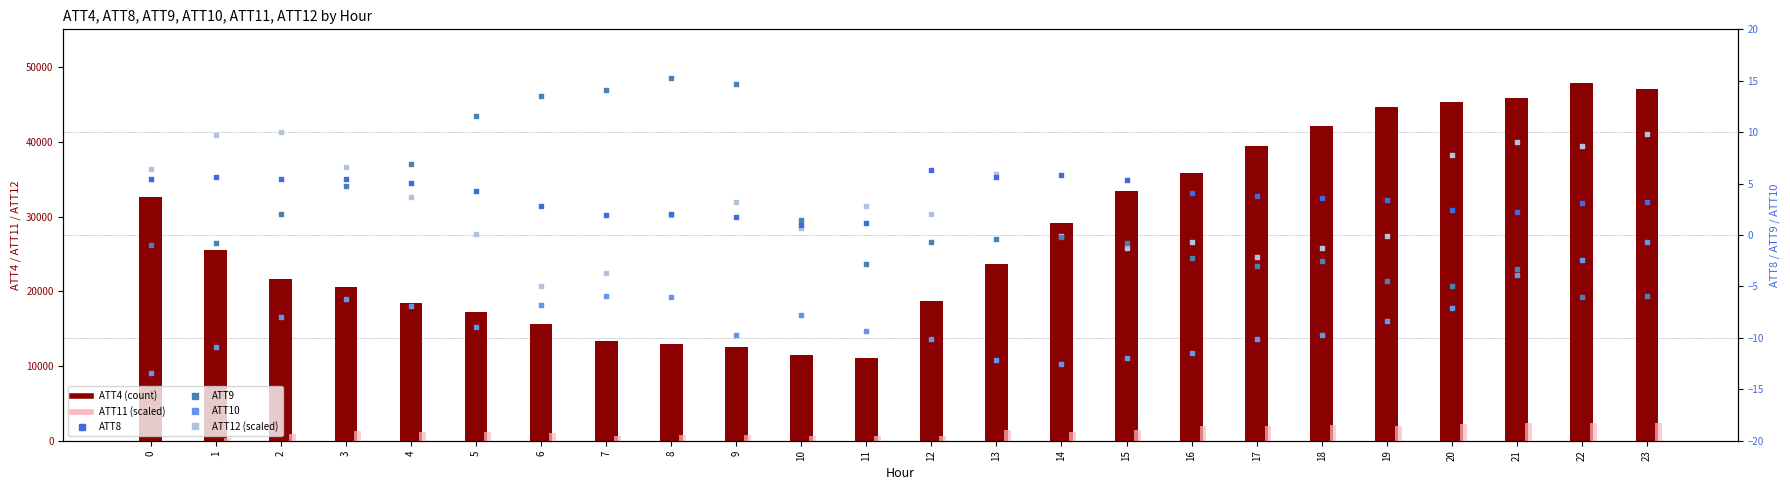

At which category is the sum across all series the highest?

22